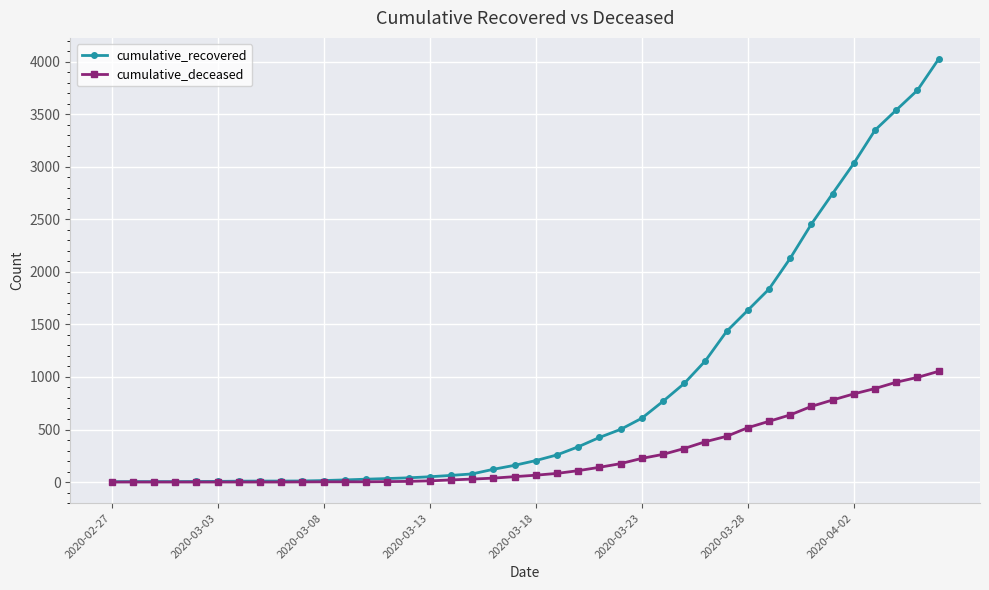

Which series has the largest total across all categories?

cumulative_recovered